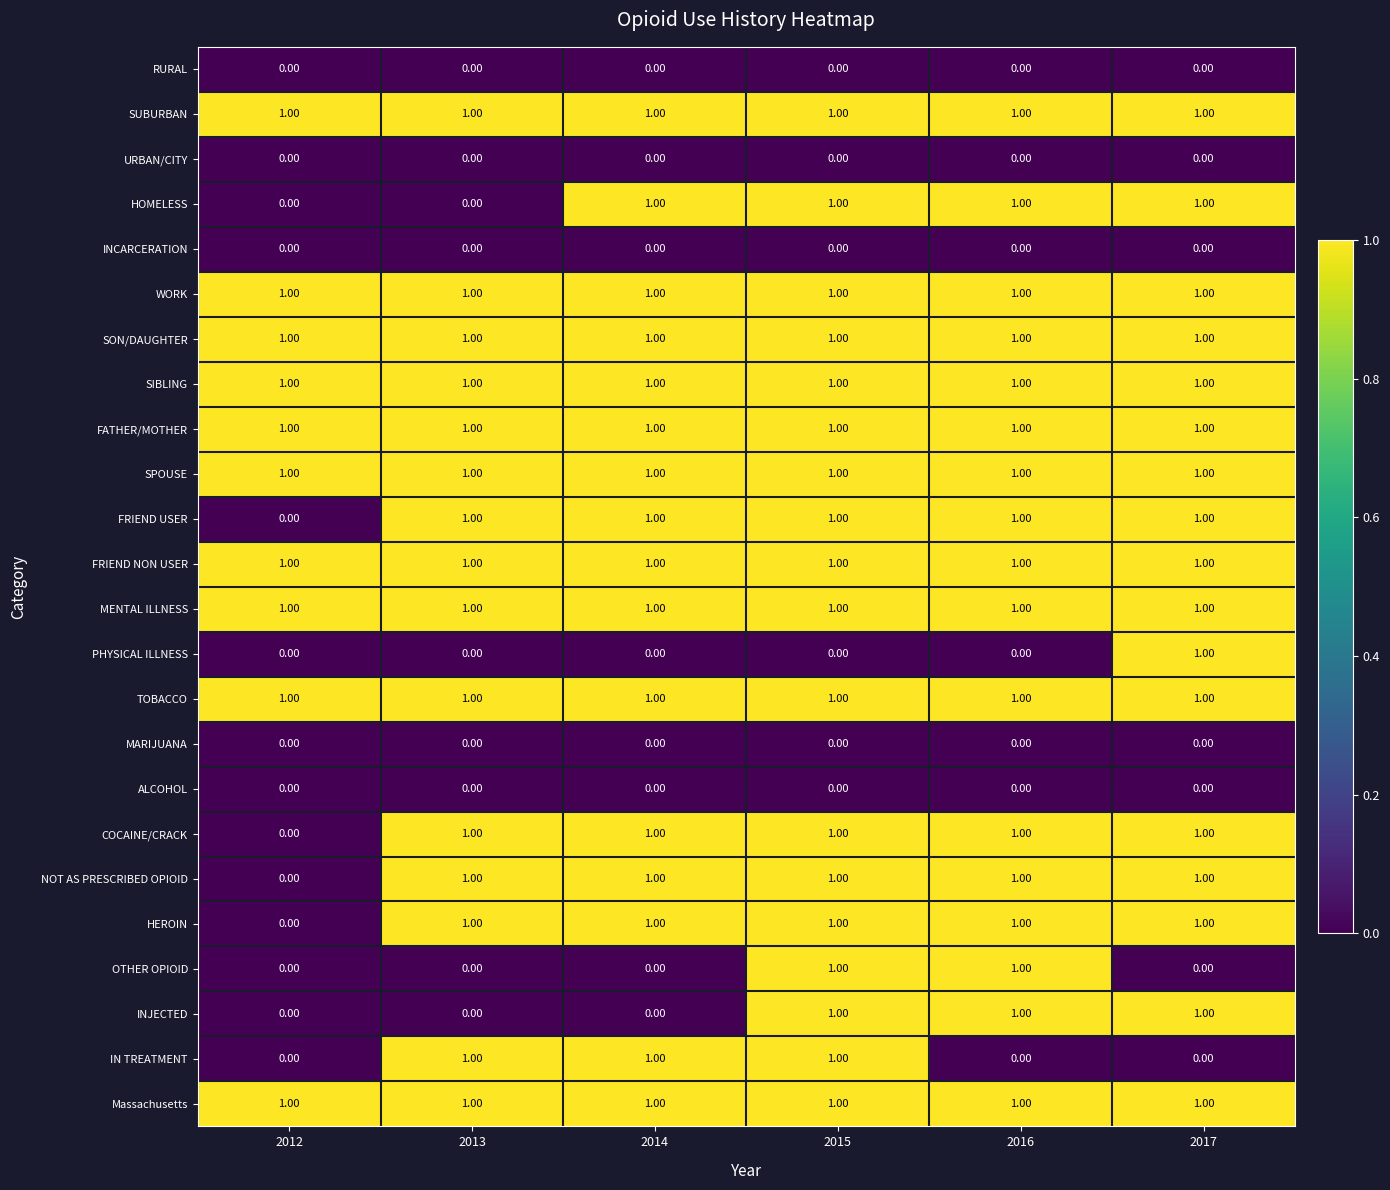

What is the sum of all SIBLING values?

6